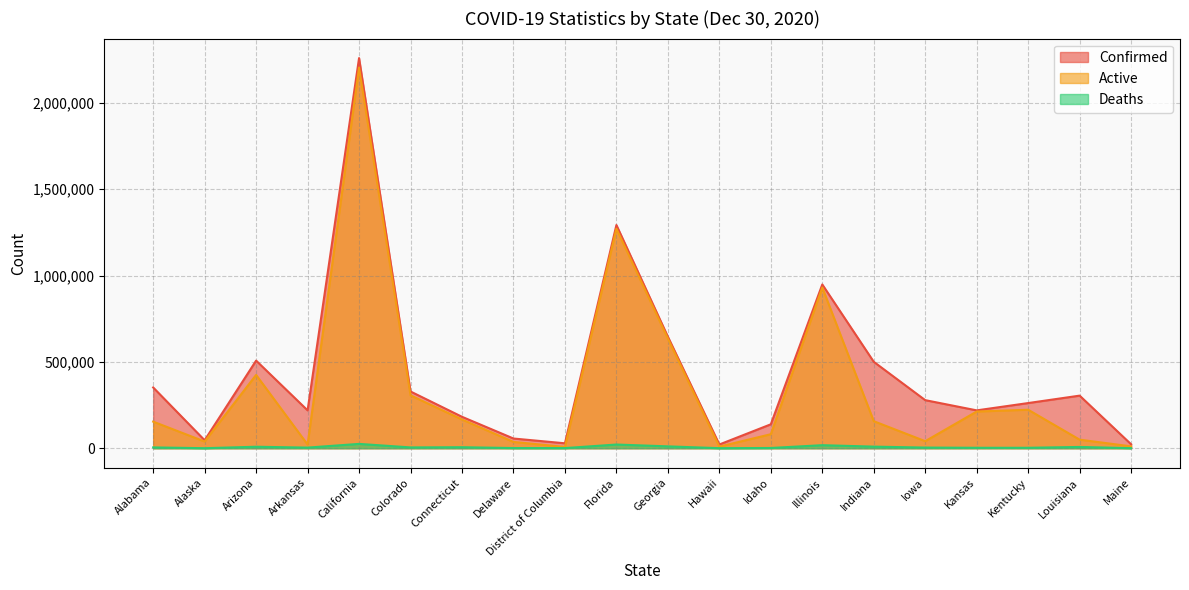

Reading left to right, what are all the values shown in this chart?

Confirmed: Alabama=351804	Alaska=46123	Arizona=507222	Arkansas=219246	California=2258759	Colorado=328408	Connecticut=181967	Delaware=56189	District of Columbia=28535	Florida=1292252	Georgia=645690	Hawaii=21609	Idaho=138524	Illinois=948006	Indiana=500282	Iowa=278310	Kansas=219169	Kentucky=261491	Louisiana=304485	Maine=22909
Active: Alabama=153918	Alaska=38726	Arizona=424359	Arkansas=21207	California=2203415	Colorado=306069	Connecticut=166243	Delaware=36440	District of Columbia=7444	Florida=1270843	Georgia=634911	Hawaii=9223	Idaho=81172	Illinois=930410	Indiana=156553	Iowa=40762	Kansas=212492	Kentucky=222773	Louisiana=49587	Maine=10745
Deaths: Alabama=4737	Alaska=201	Arizona=8640	Arkansas=3603	California=25102	Colorado=4687	Connecticut=5924	Delaware=1047	District of Columbia=775	Florida=21409	Georgia=10779	Hawaii=285	Idaho=1393	Illinois=17596	Indiana=9216	Iowa=3812	Kansas=2588	Kentucky=2594	Louisiana=7397	Maine=333